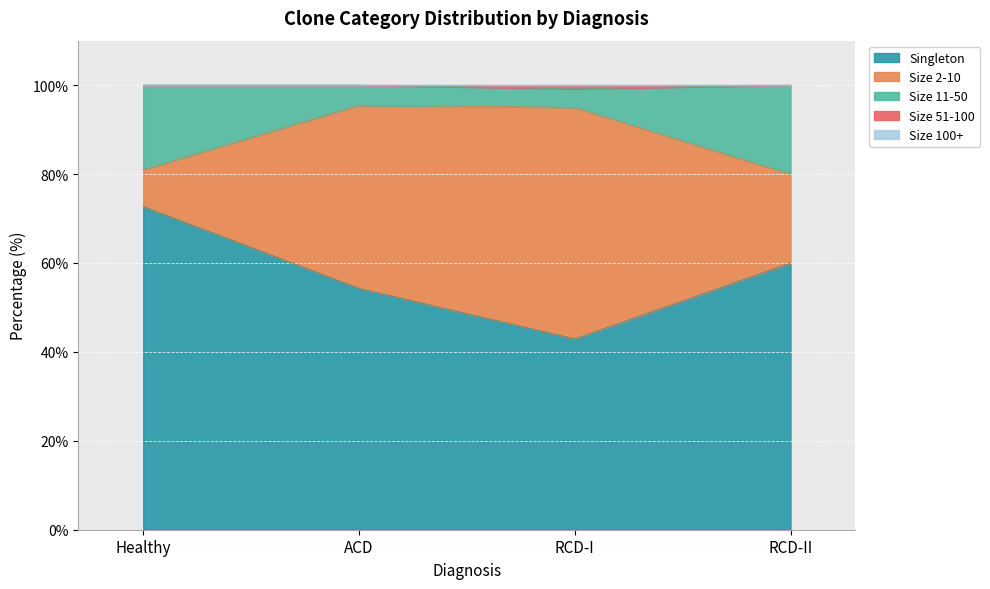

What is the label of the 3rd point from the right?

ACD